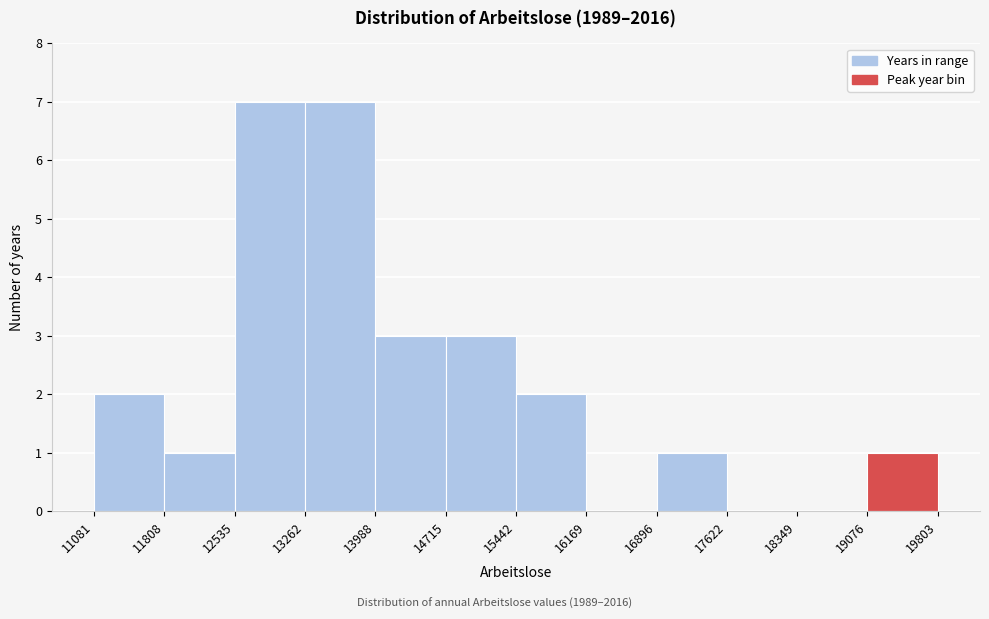

Reading left to right, transcribe this chart: for each bar, give the range it covers on the x-axis and its height. The values are not printed on the chart, so give them approximately, as read against the axis.

11081 to 11808: 2
11808 to 12535: 1
12535 to 13262: 7
13262 to 13988: 7
13988 to 14715: 3
14715 to 15442: 3
15442 to 16169: 2
16169 to 16896: 0
16896 to 17622: 1
17622 to 18349: 0
18349 to 19076: 0
19076 to 19803: 1